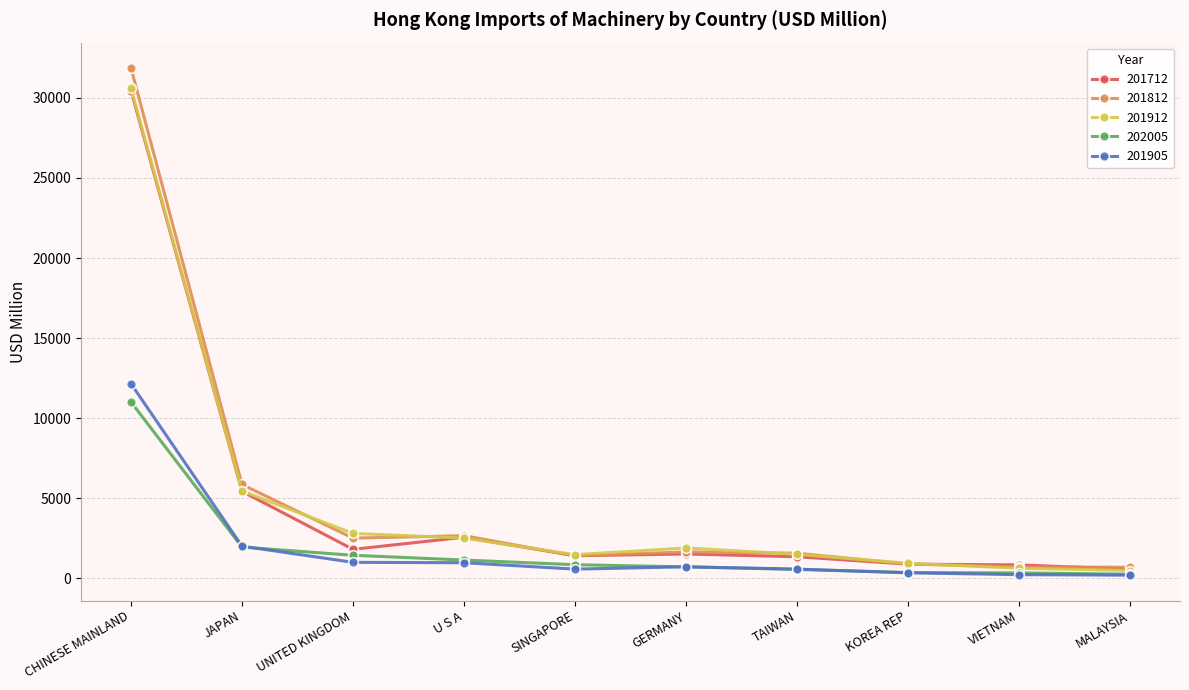

What is the value of the 201812 point at the 3rd from the left?

2513.7